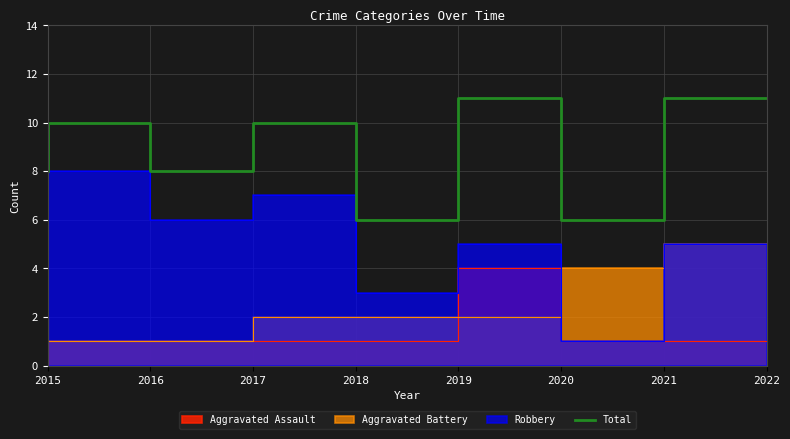

How many values exceed 10?

2